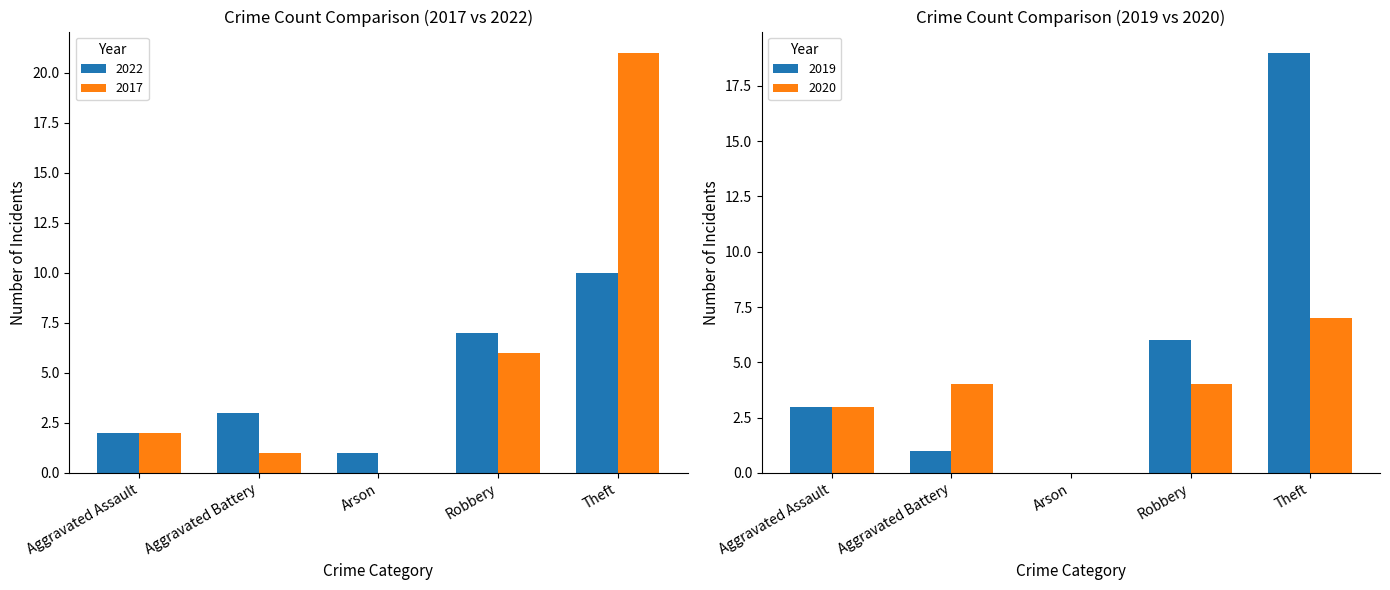

What is the difference between the highest and lowest values at Theft?

11